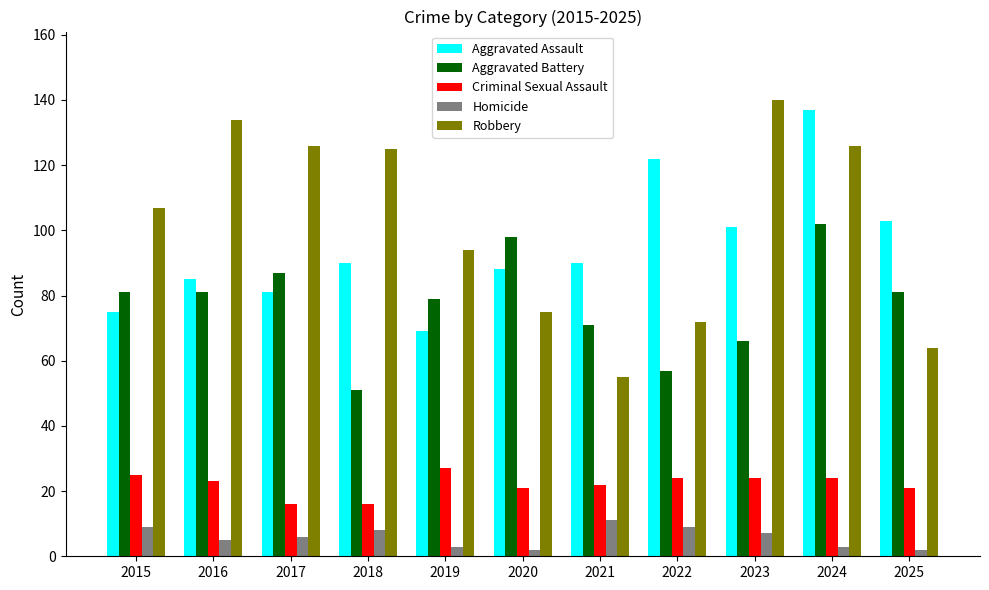

What is the difference between the Robbery values at 2019 and 2017?

32